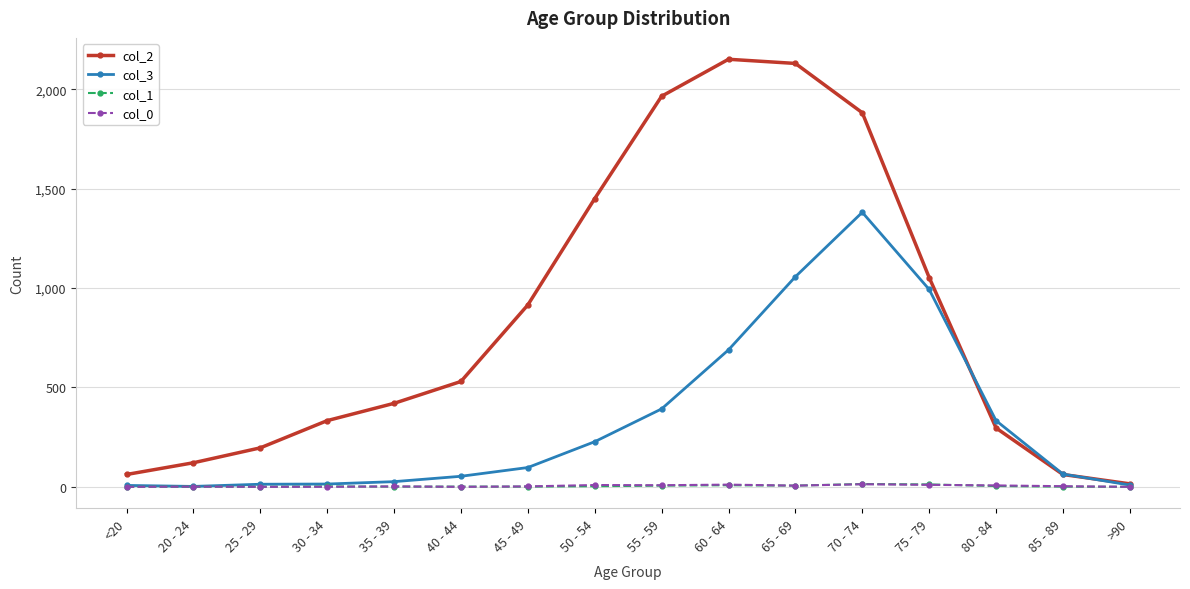

What is the difference between the maximum and minimum values in the col_1 series?

14